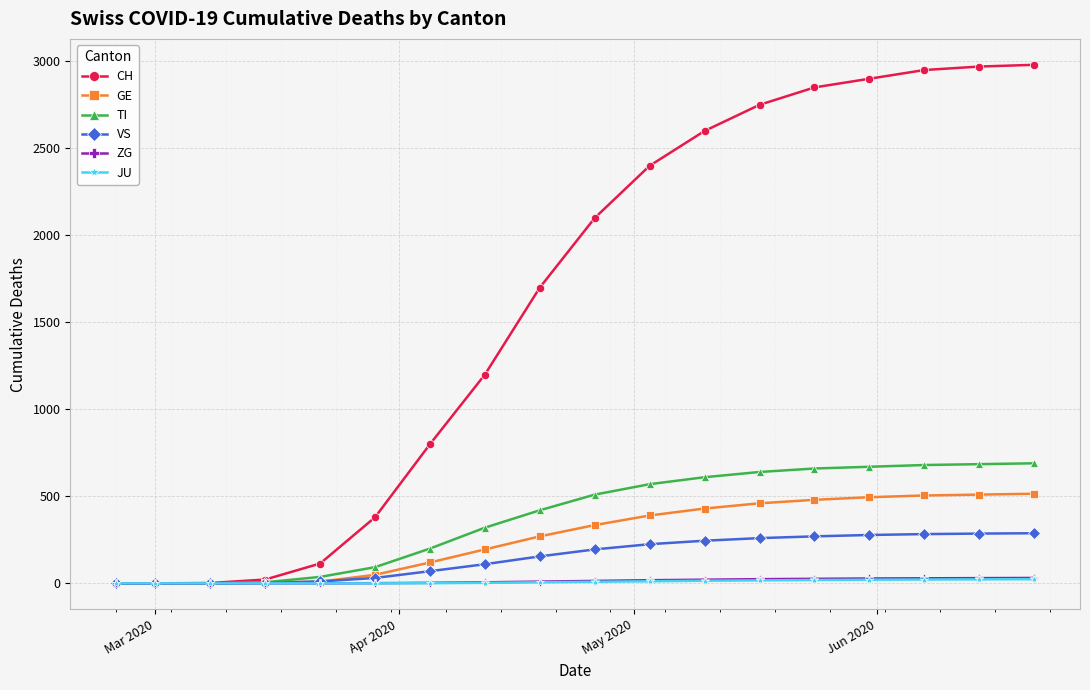

Which series has the largest total across all categories?

CH